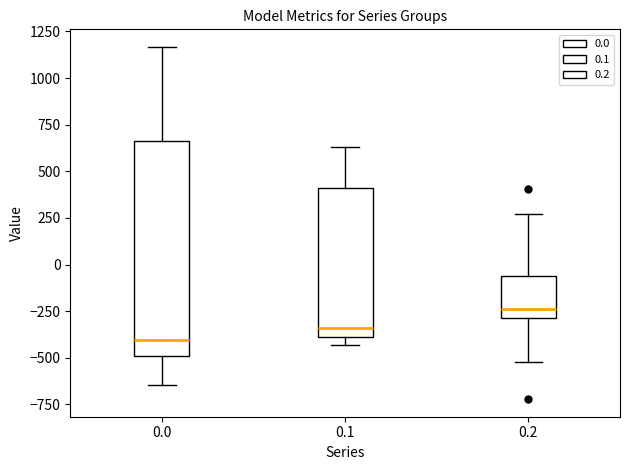

Reading left to right, read every box against the y-axis: the position of its median line, the range the box covers, and the ends of its whiskers. The values are not printed on the chart, so give them approximately, as read against the axis.

0.0: median -400, box -500 to 650, whiskers -650 to 1150
0.1: median -350, box -400 to 400, whiskers -450 to 650
0.2: median -250, box -300 to -50, whiskers -500 to 250